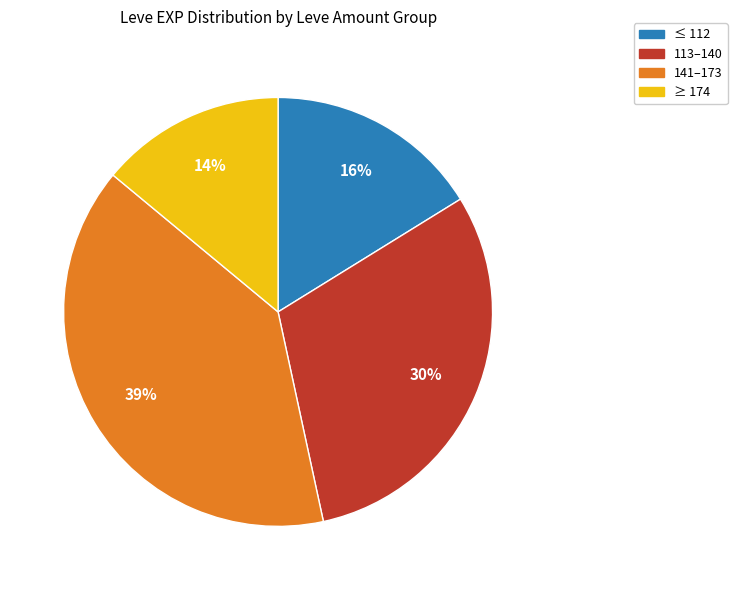

Rank the categories by value from highest to lowest.

141–173, 113–140, ≤ 112, ≥ 174